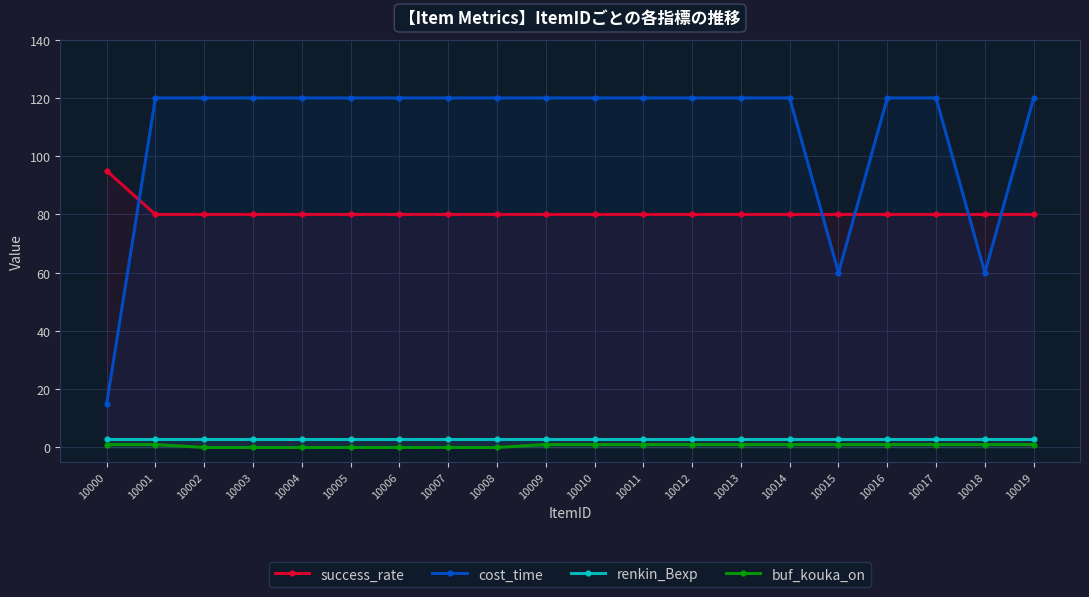

At how many categories does at least one series exceed 52?

20